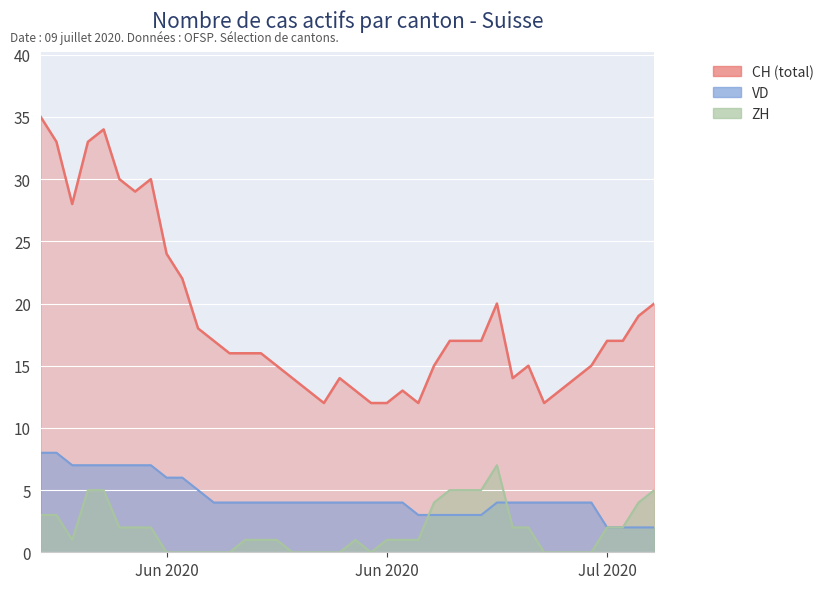

True or false: CH and ZH cross at least once.

False